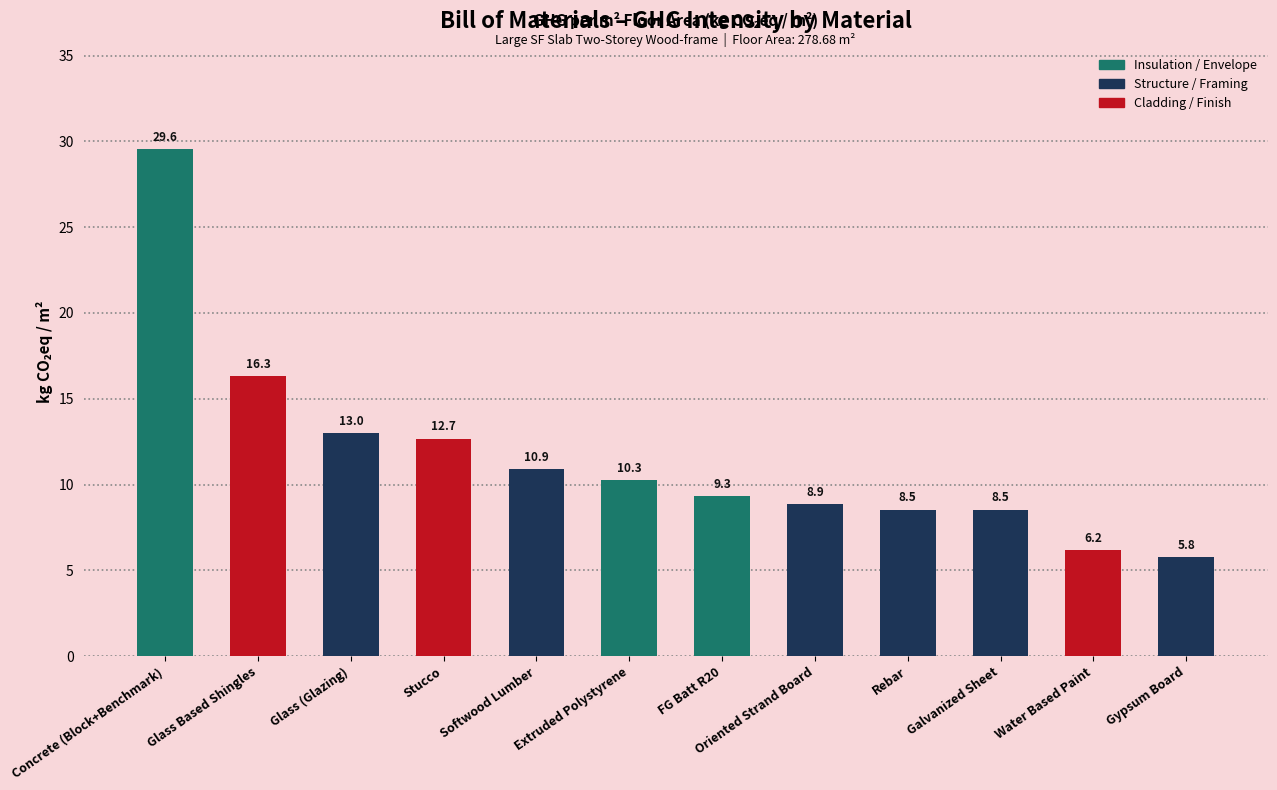

How many series are shown in this chart?

1